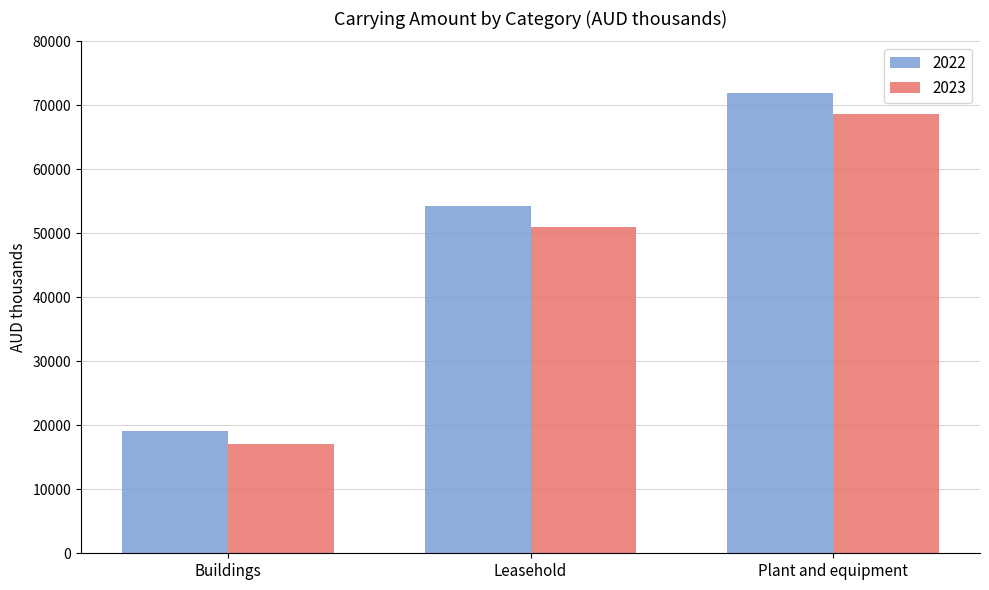

What is the spread (max minus min) of values at Plant and equipment?

3354